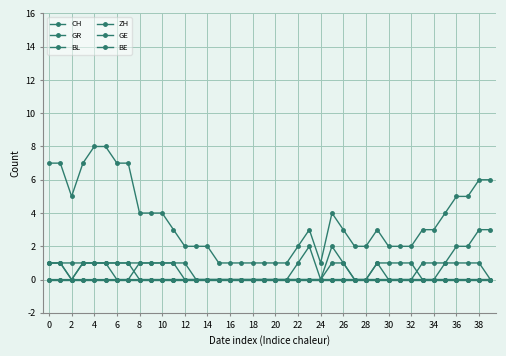

True or false: CH and BE cross at least once.

False